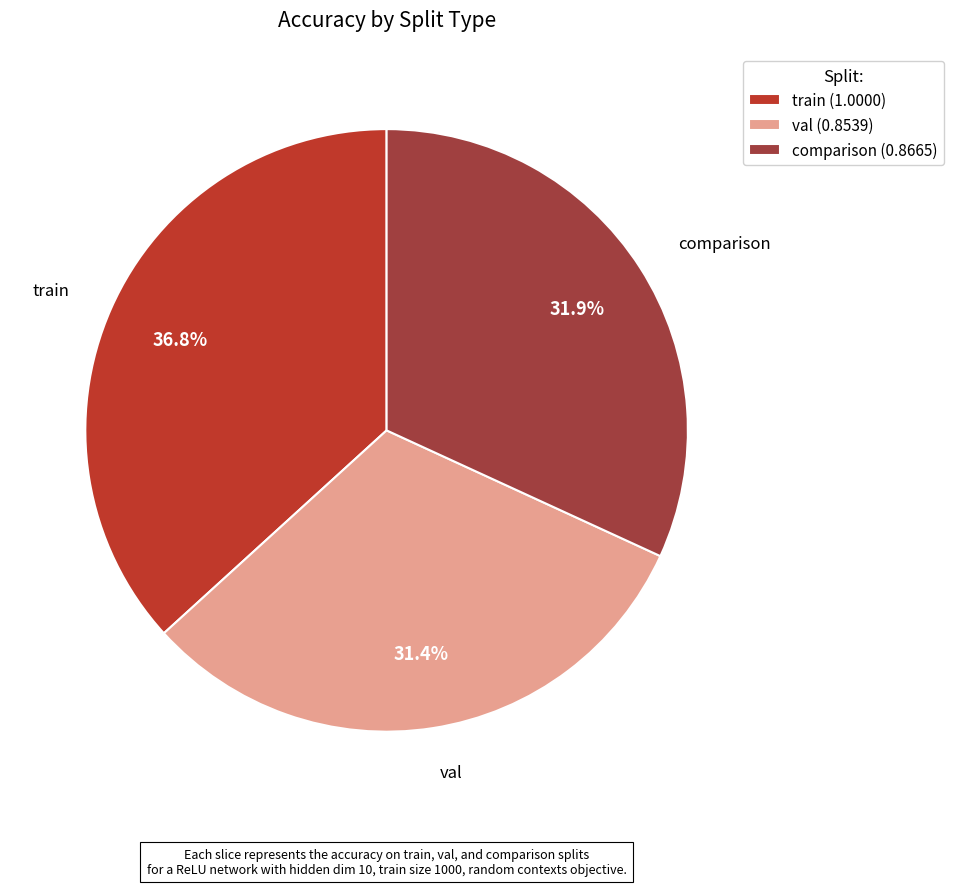

Is there a majority slice in this chart?

No